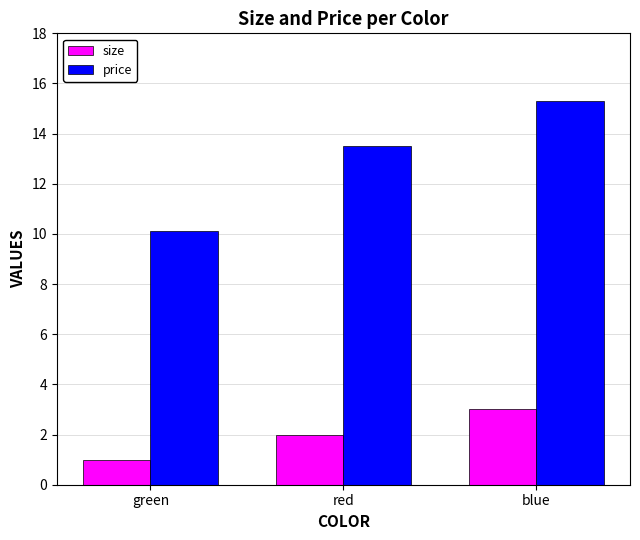

What is the difference between the maximum and minimum values in the size series?

2.0